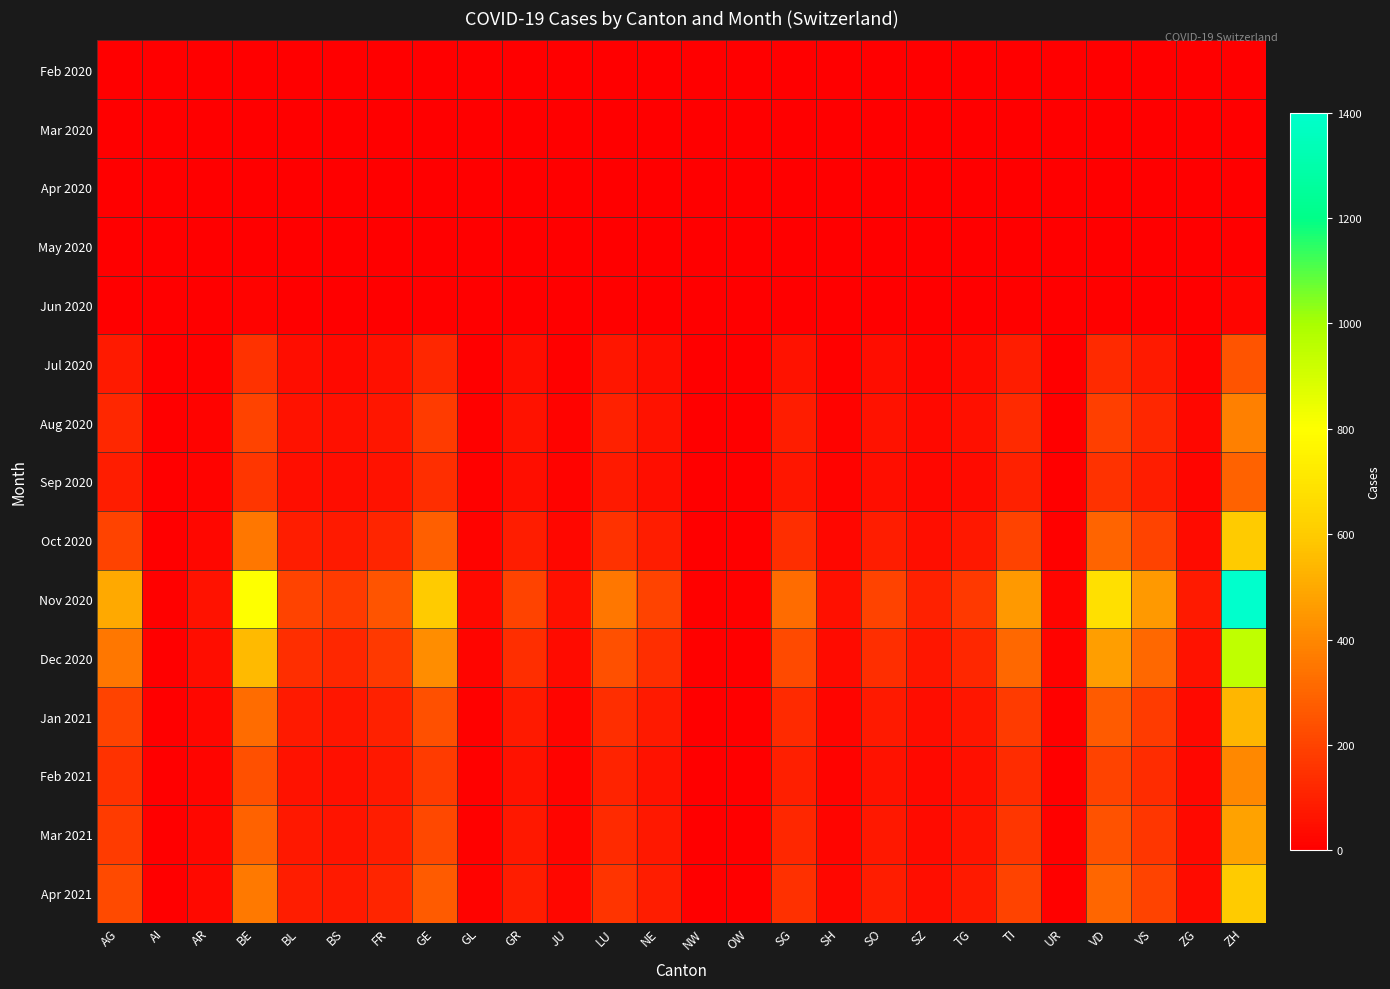

What is the greatest value displayed?

1400